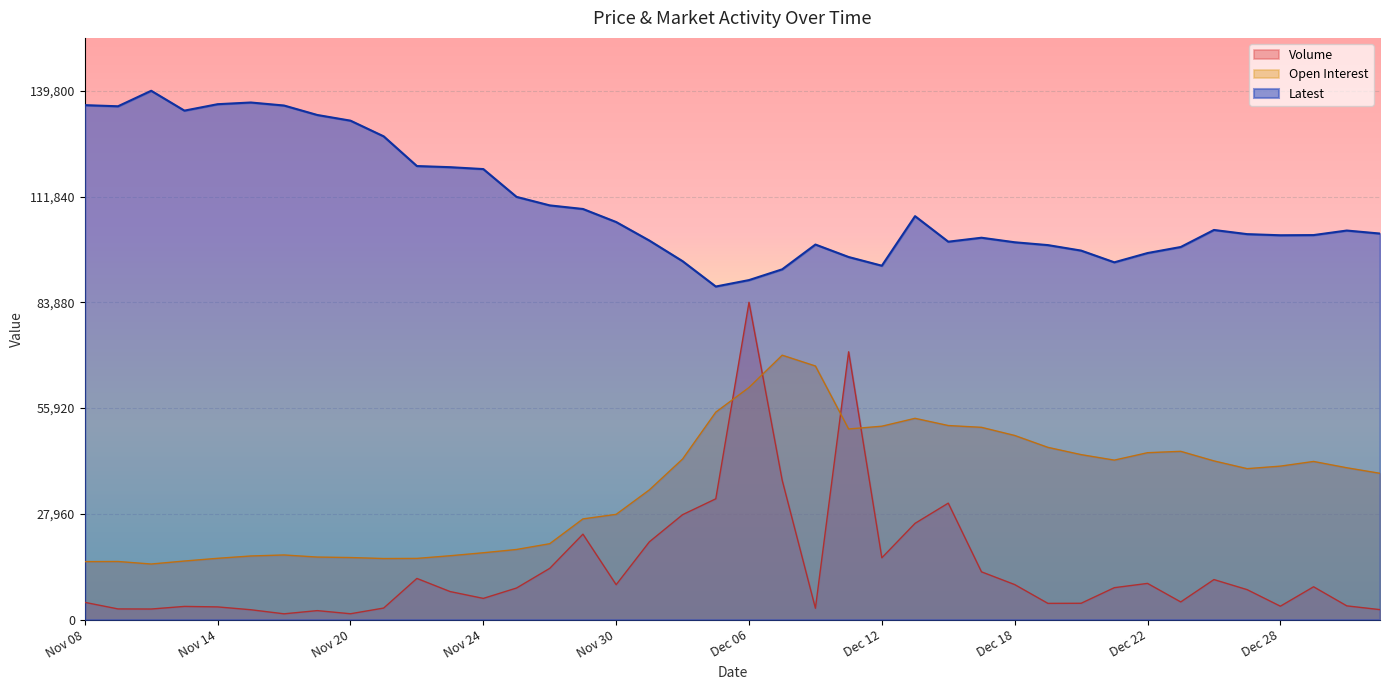

What position from the left is Dec 22?

33